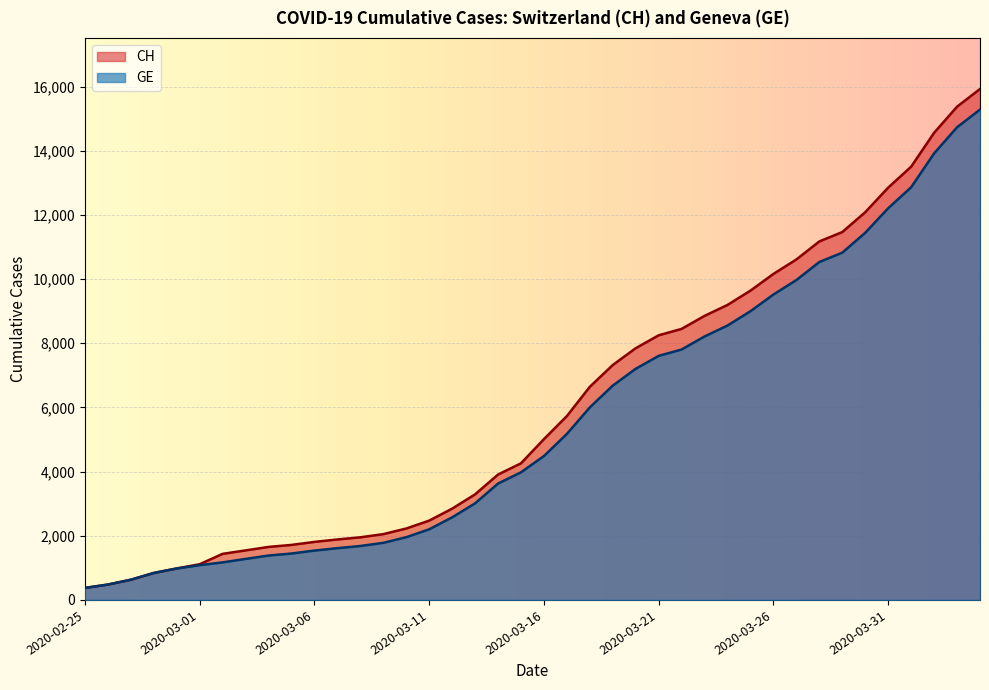

True or false: GE and CH intersect in this chart.

False